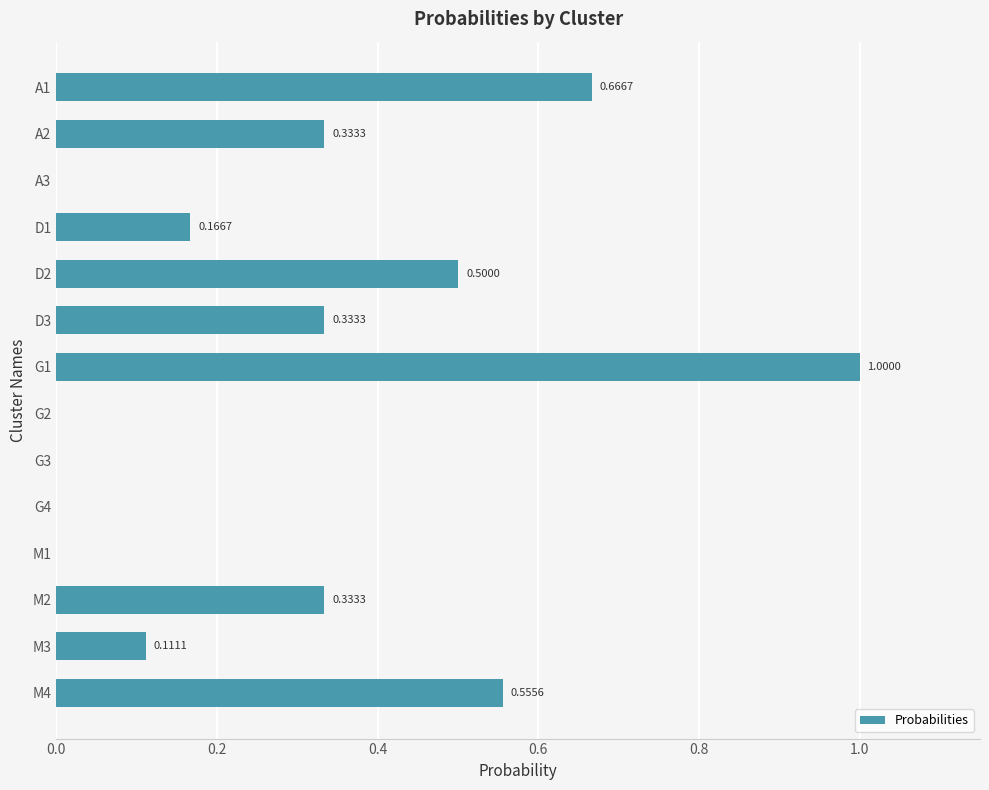

Are the bars grouped side by side (vs. stacked)?

No